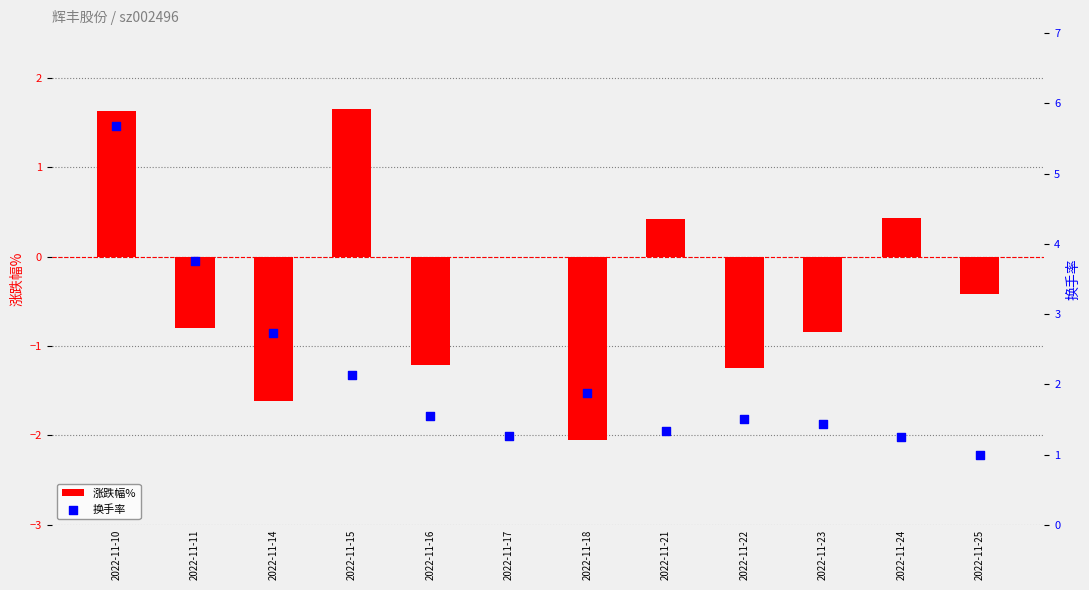

Is the value of 涨跌幅% at 2022-11-23 greater than the value of 换手率 at 2022-11-21?

No